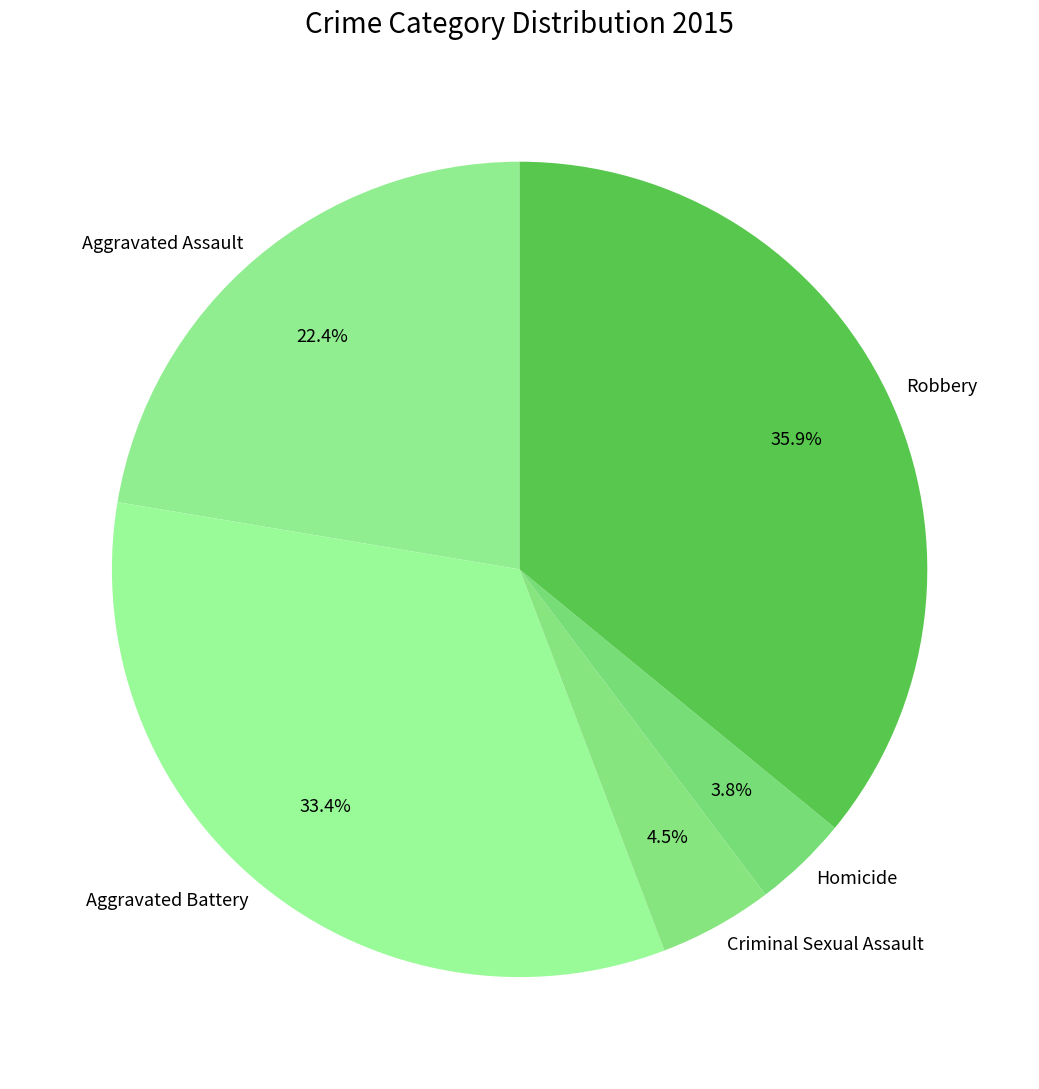

To the nearest percent, what is the difference between the largest and smallest slice percentages?

32%